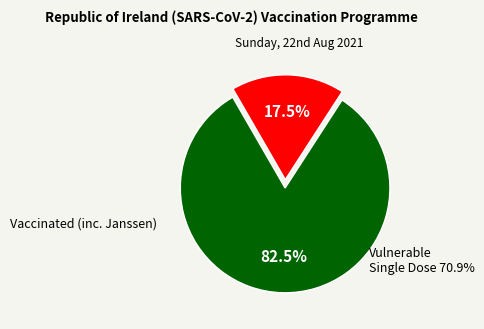

Is there any slice that represents more than half of the pie?

Yes